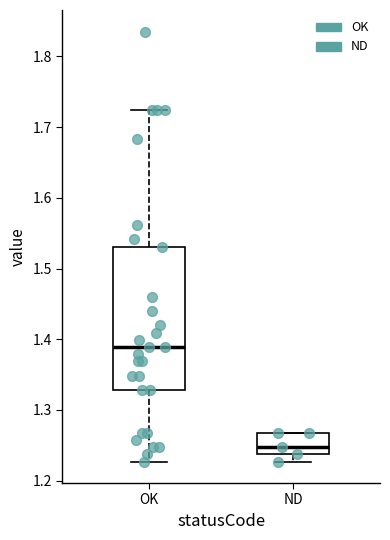

Reading left to right, read every box against the y-axis: the position of its median line, the range the box covers, and the ends of its whiskers. The values are not printed on the chart, so give them approximately, as read against the axis.

OK: median 1.39, box 1.33 to 1.53, whiskers 1.23 to 1.72
ND: median 1.25, box 1.24 to 1.27, whiskers 1.23 to 1.27